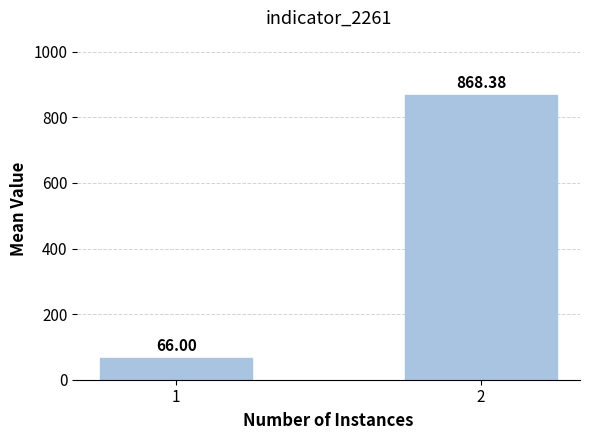

The value at 2 is 532.5. True or false?

False